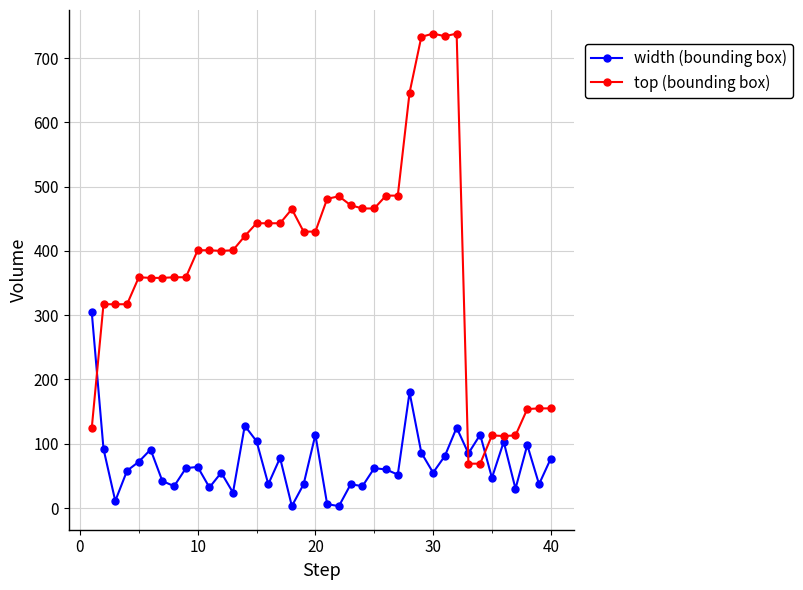

What is the greatest value displayed?

738